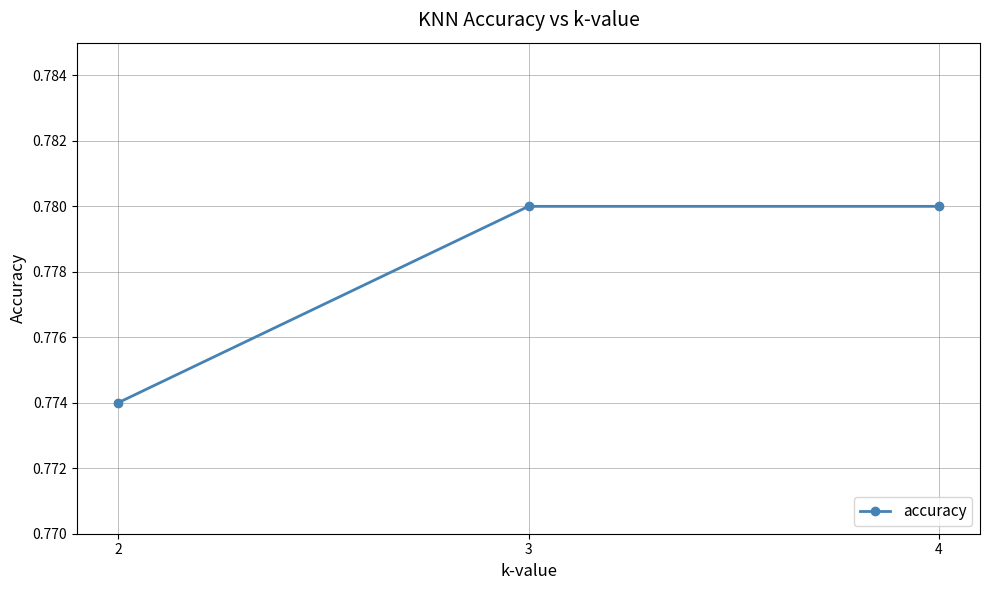

Is it true that the value at 2 is 1.2?

False